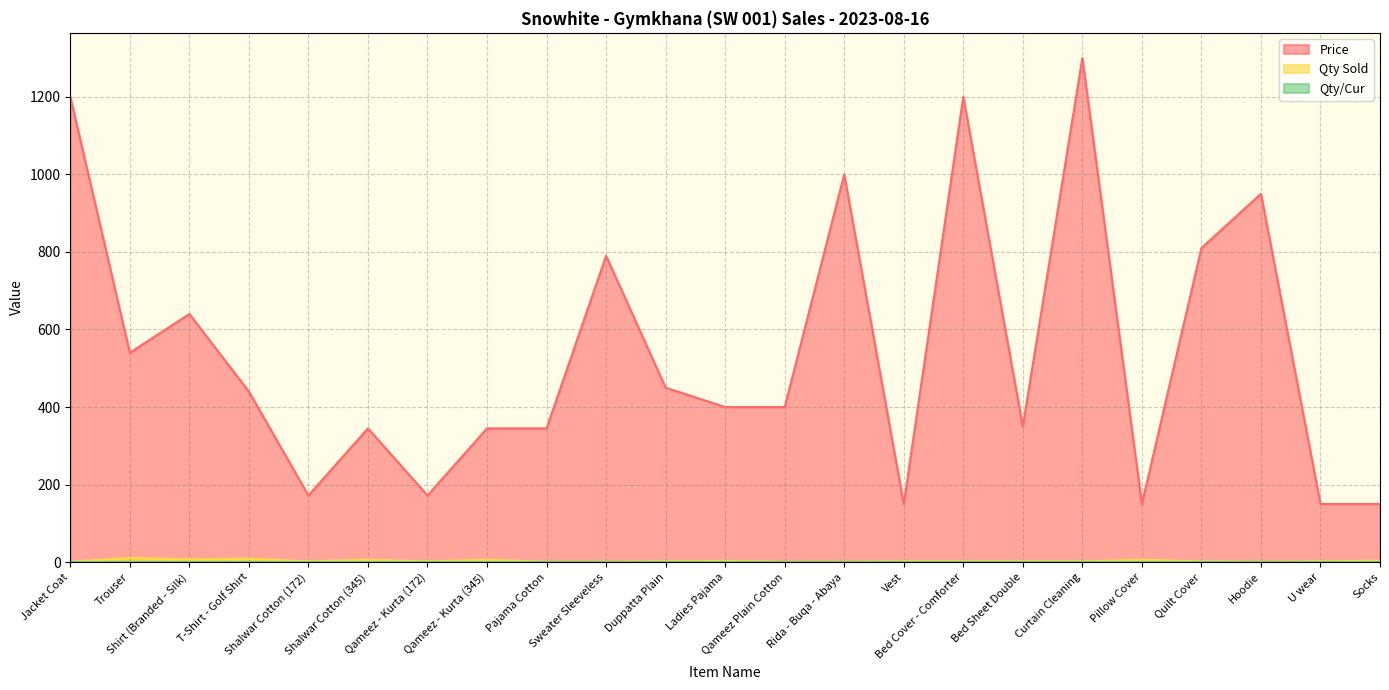

What is the smallest value displayed?

1